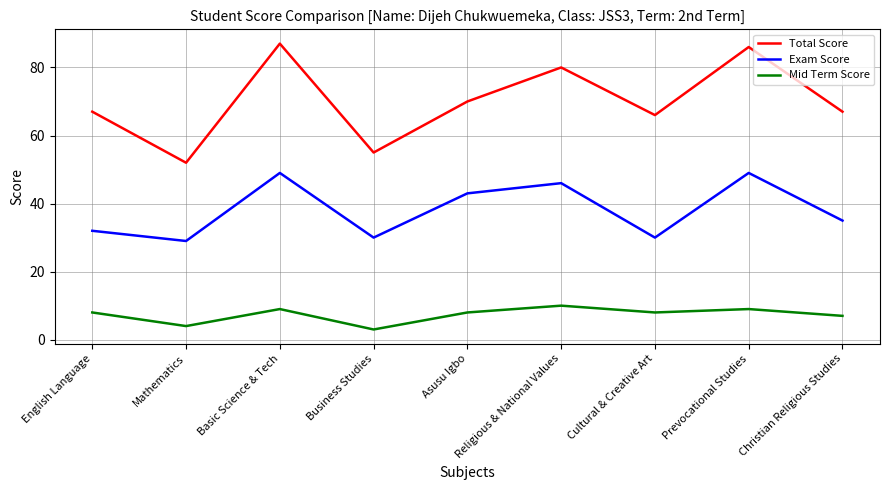

True or false: Mid Term Score and Total Score cross at least once.

False